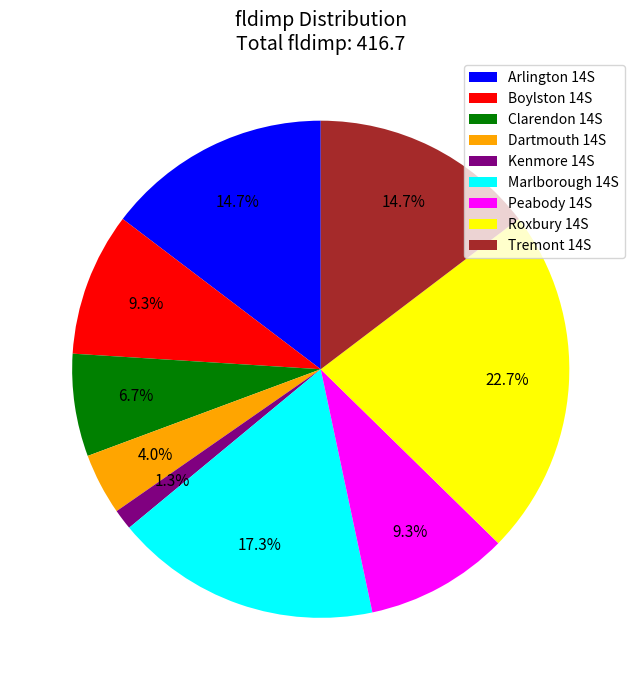

What is the ratio of the value at Roxbury 14S to the value at Boylston 14S?

2.4